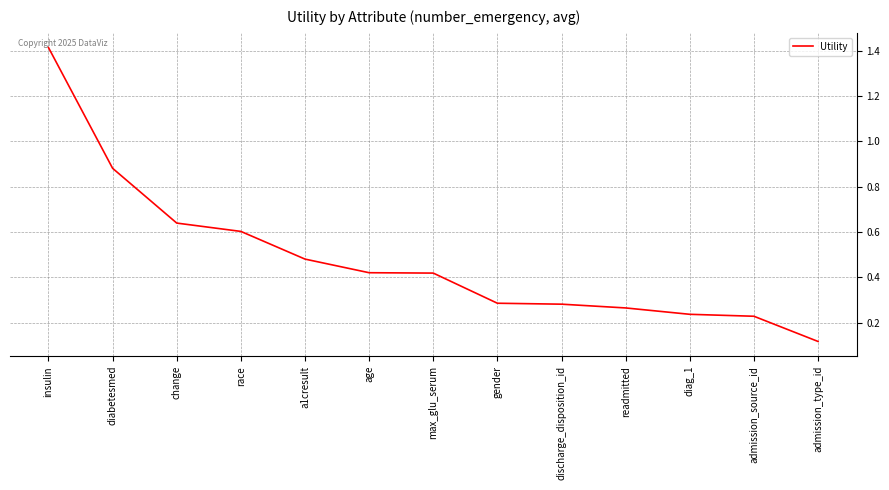

What position from the right is admission_type_id?

1